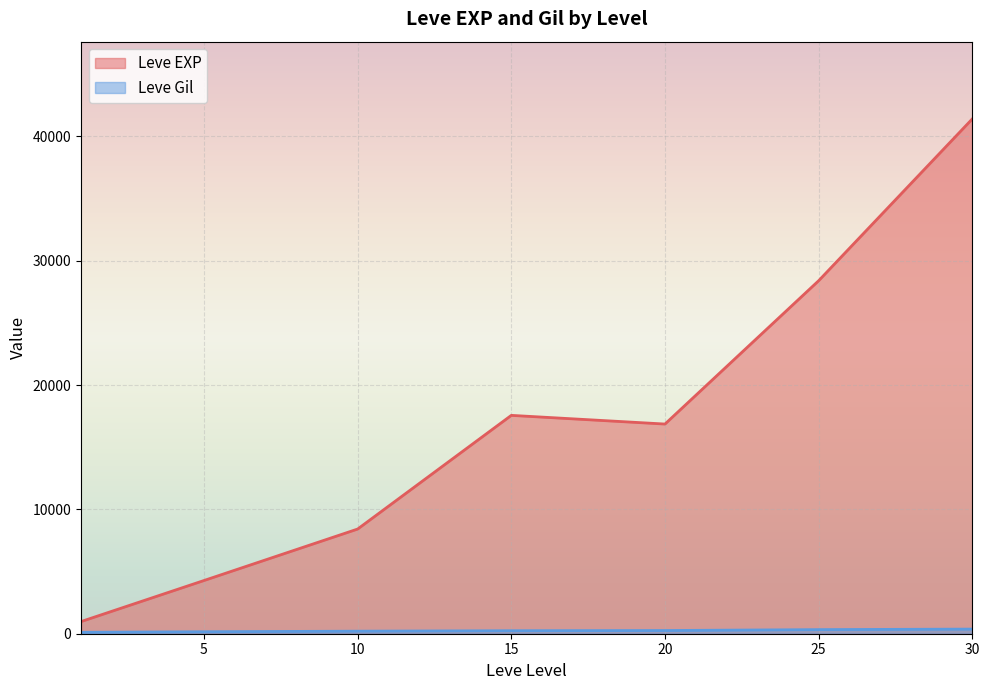

At how many categories does at least one series exceed 6948?

5